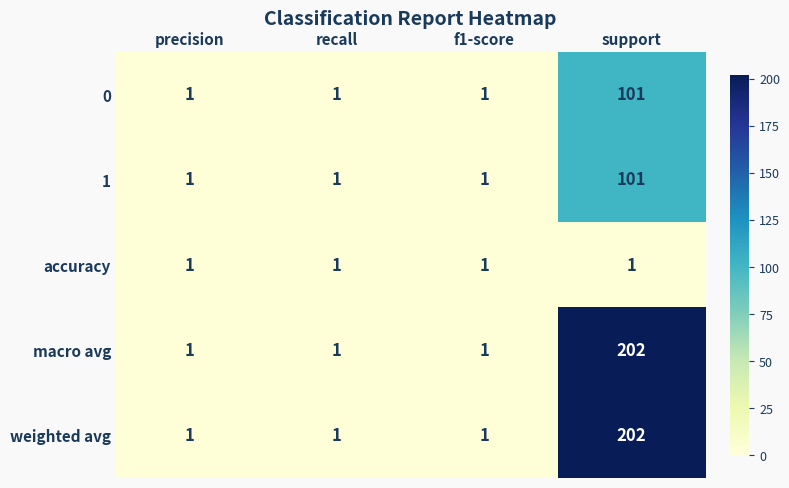

What is the sum of all weighted avg values?

205